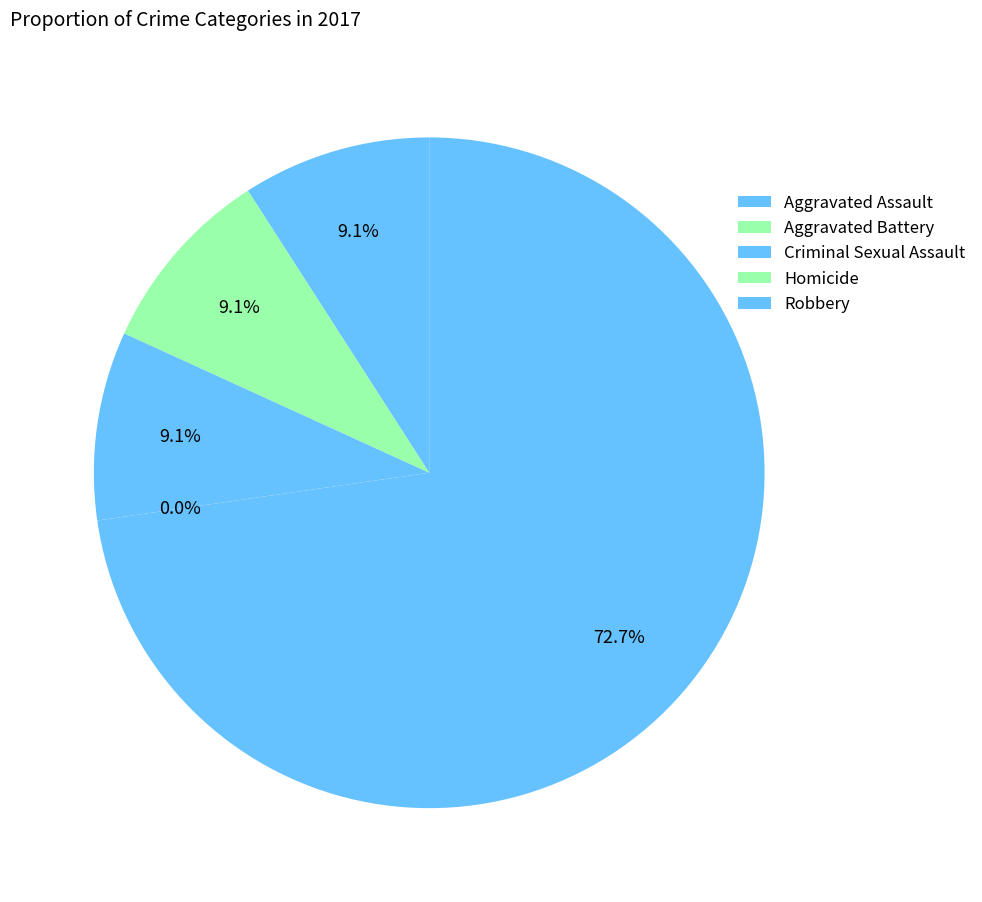

What is the change in value from Aggravated Battery to Homicide?

-1